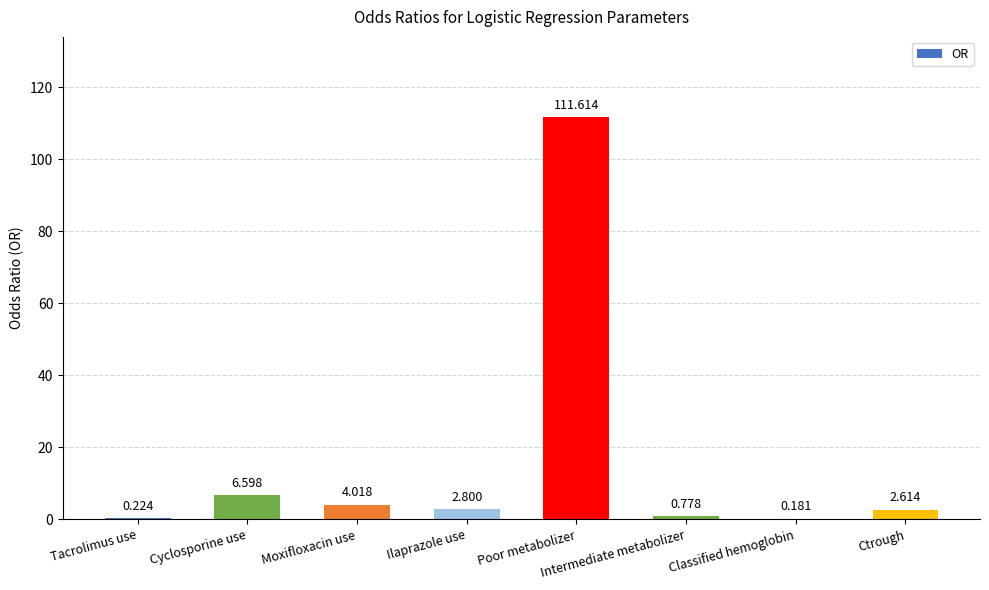

What is the maximum value shown in the chart?

111.6